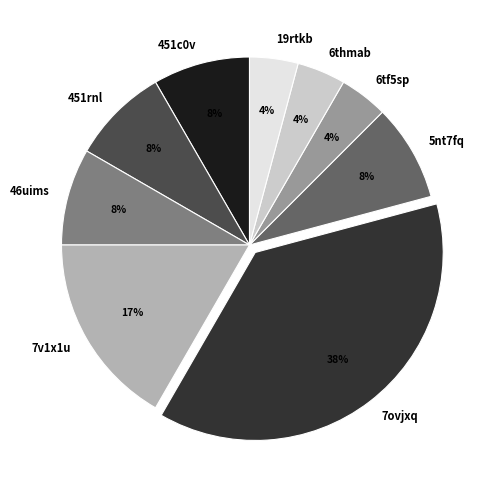

Count the number of slices in the pie.

9